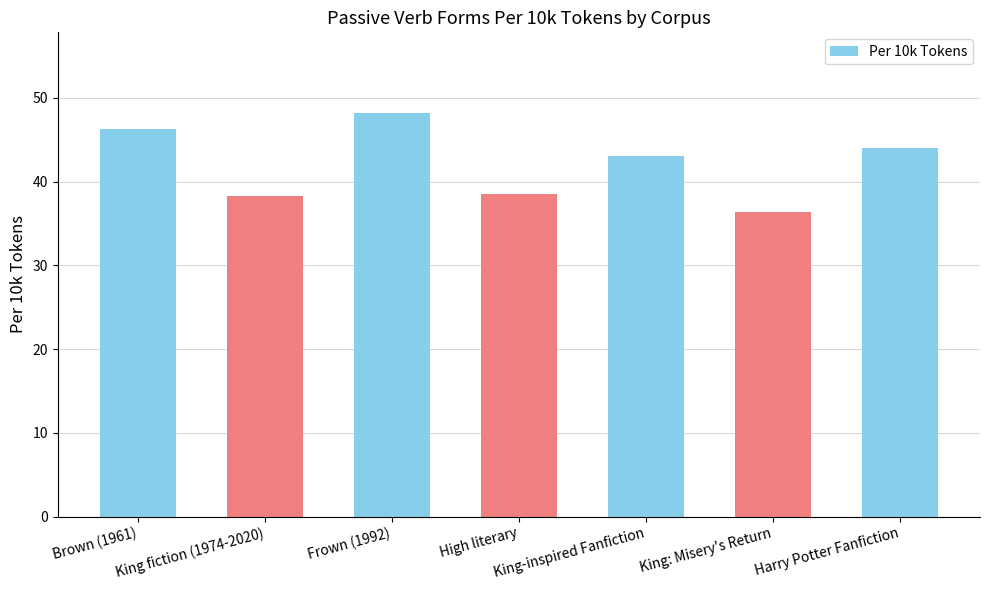

What is the minimum value shown in the chart?

36.3